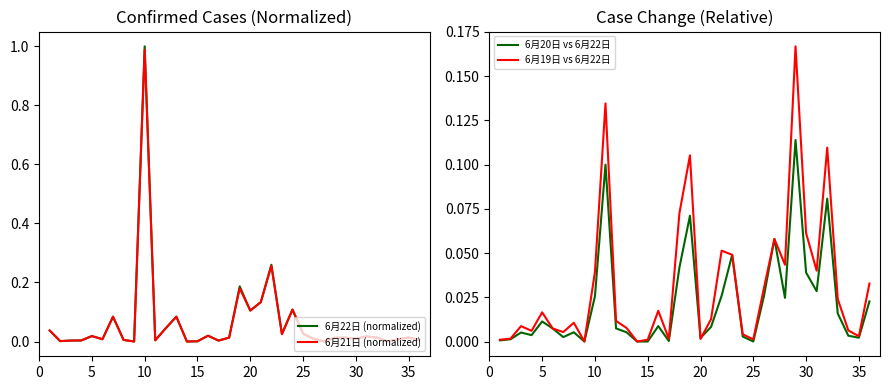

The 6月20日 vs 6月22日 series shows 0.0 at 15. True or false?

True